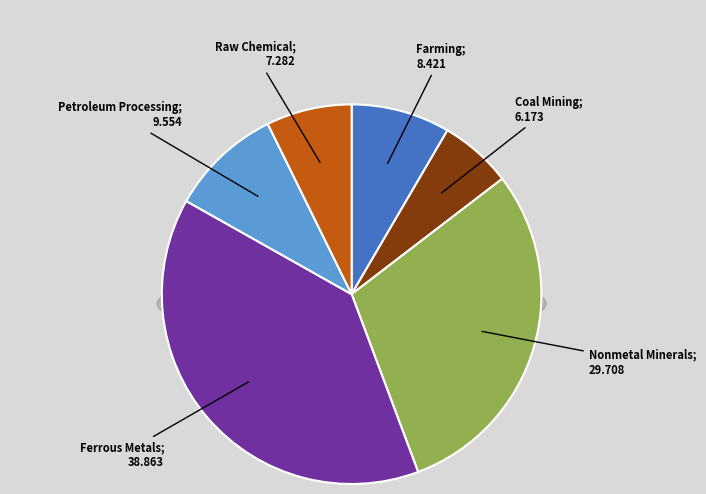

How many slices are in this pie chart?

6